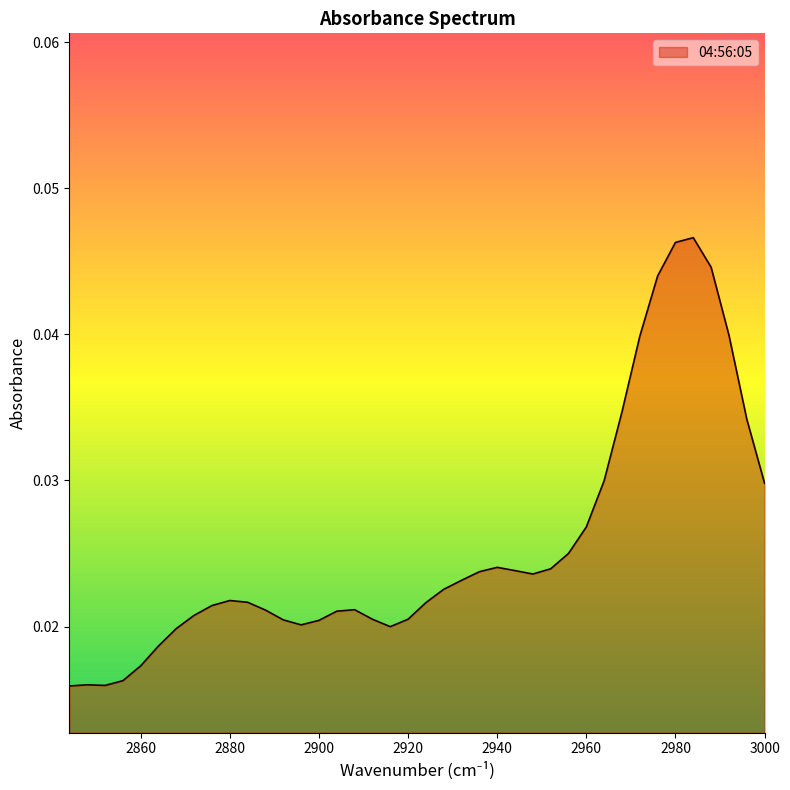

How many lines are shown in the chart?

1